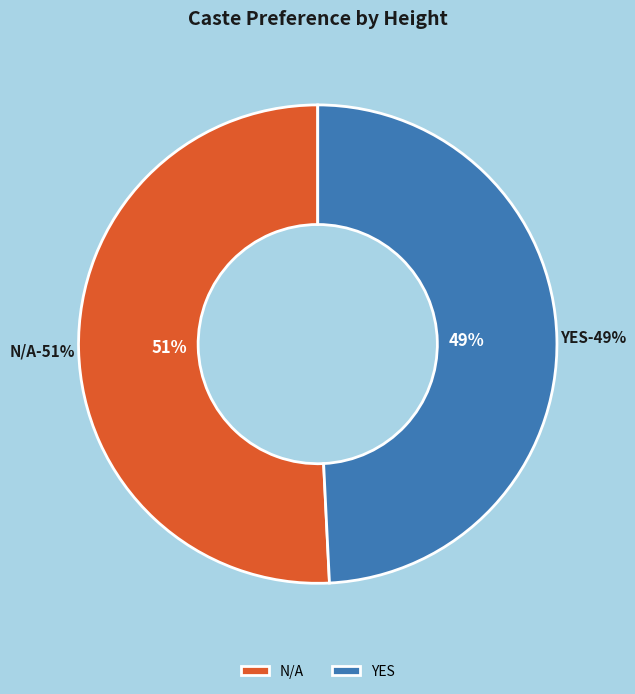

Is there any slice that represents more than half of the pie?

Yes